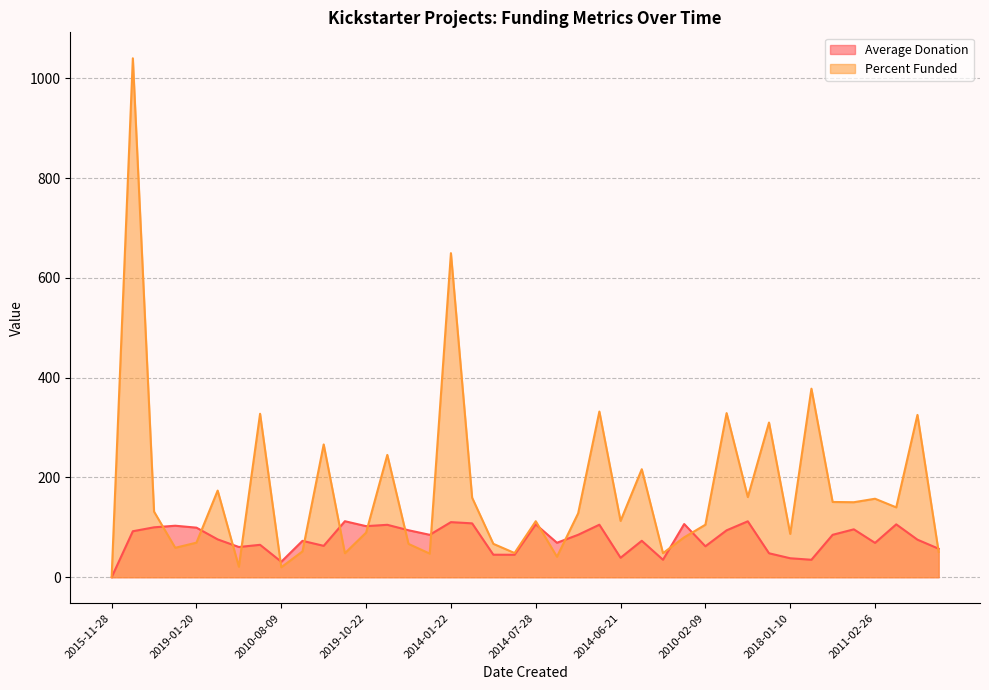

True or false: Average Donation has a value of 64.9 at 2015-08-13.

True